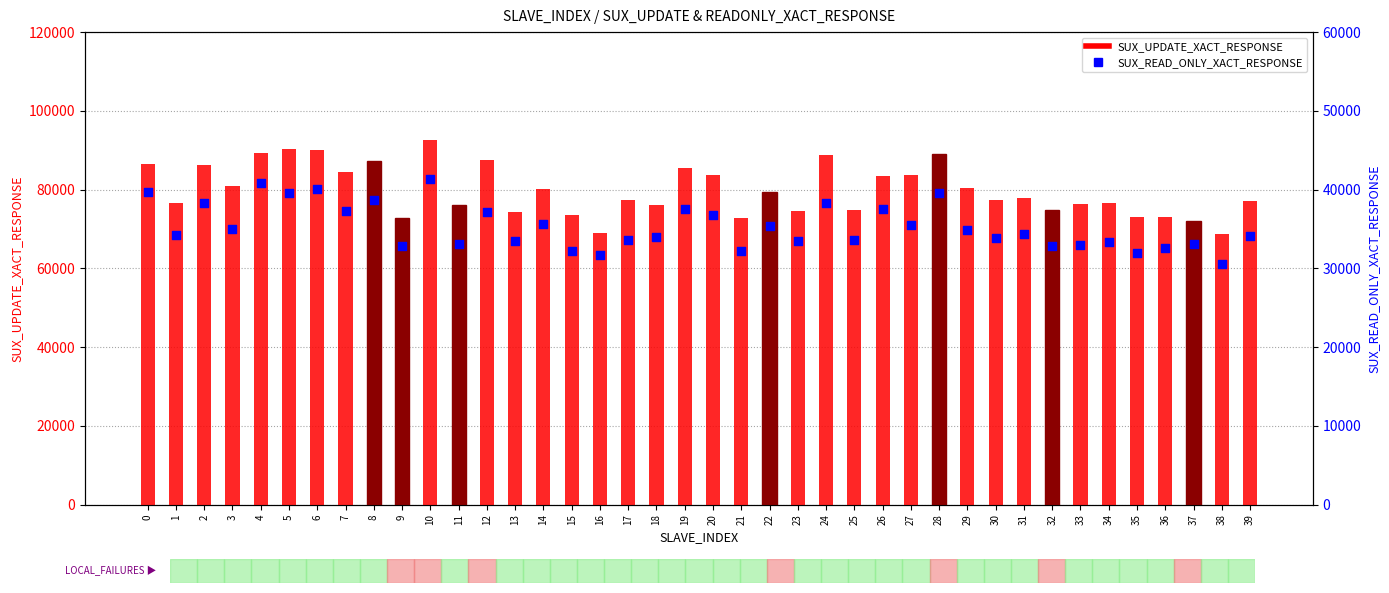

Which series has the largest total across all categories?

SUX_UPDATE_XACT_RESPONSE